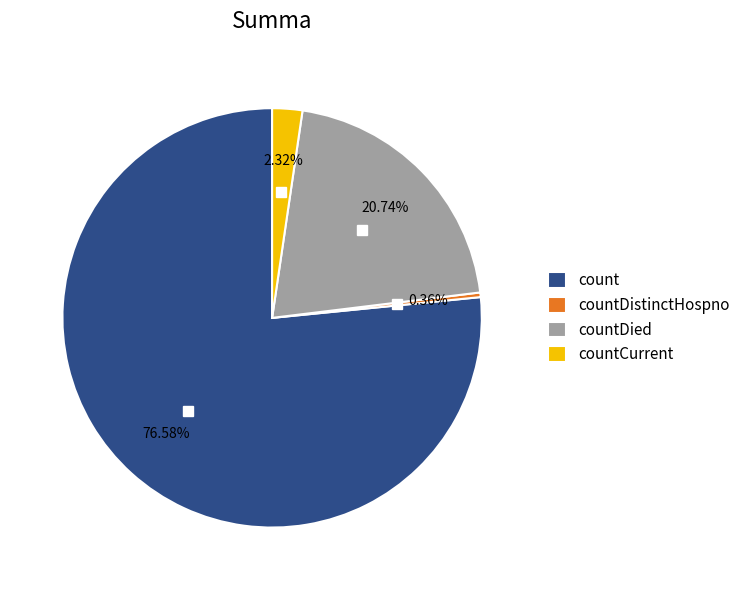

How many segments does this pie chart have?

4